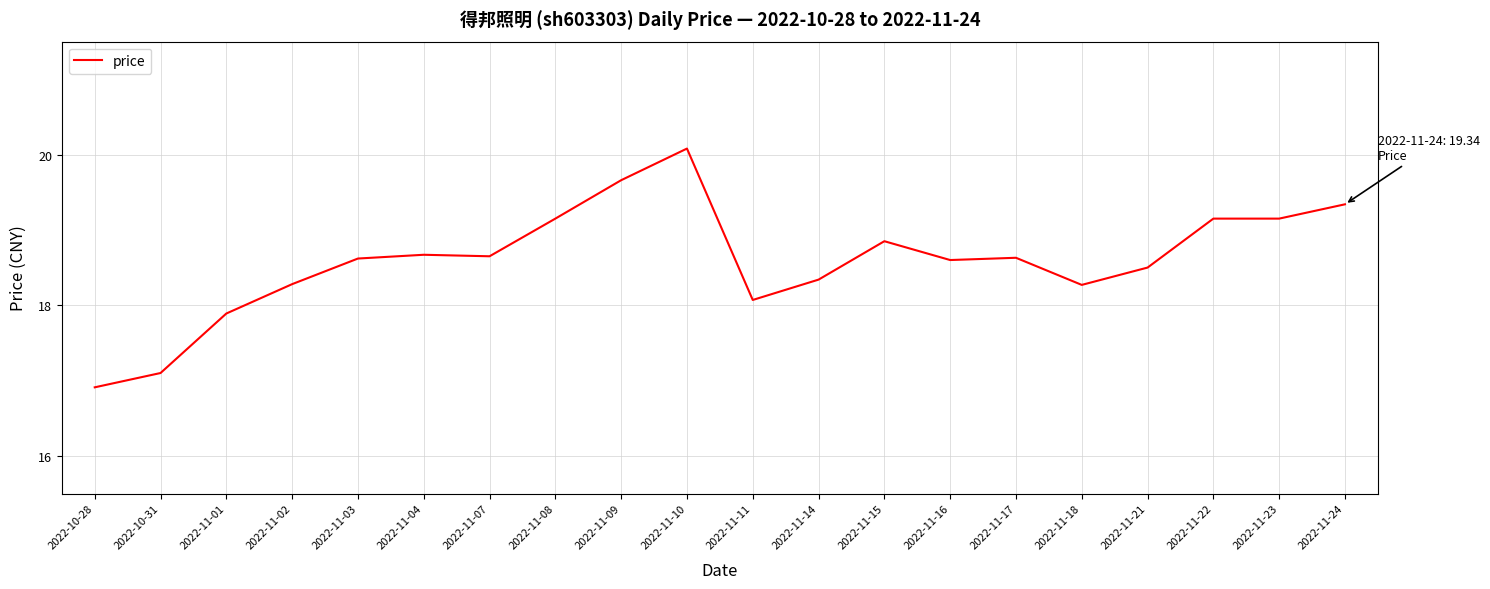

Between 2022-11-04 and 2022-11-24, which is larger?

2022-11-24